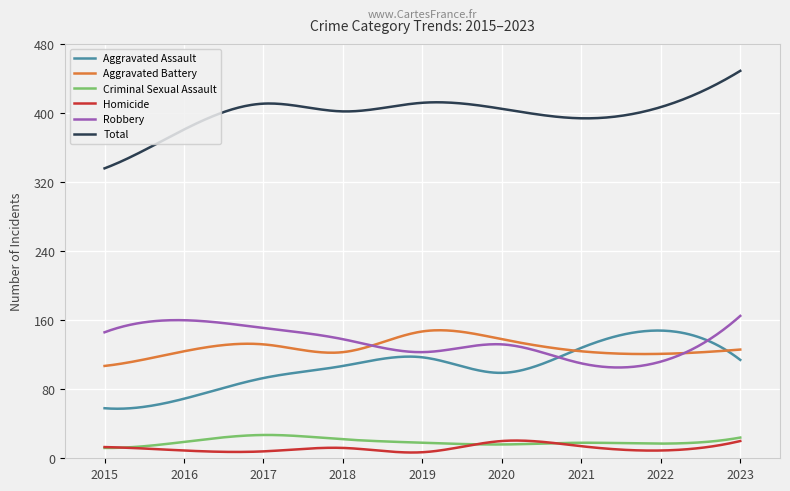

Which series has the largest total across all categories?

Total